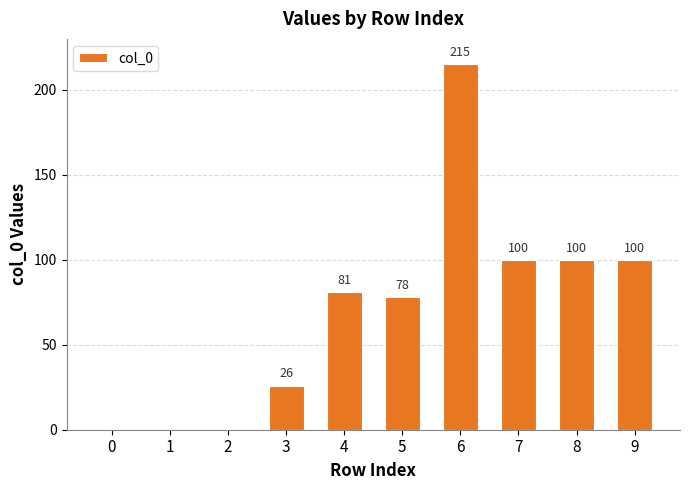

What is the change in value from 1 to 4?

+81